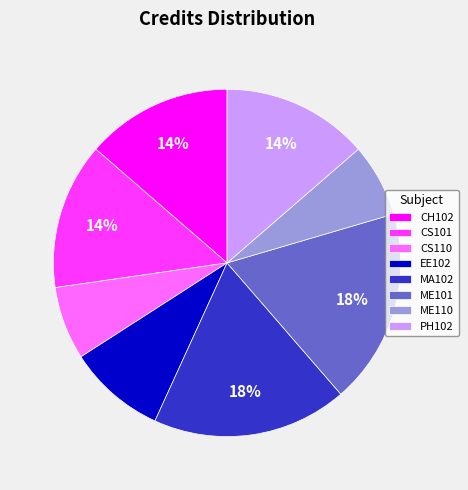

Count the number of slices in the pie.

8